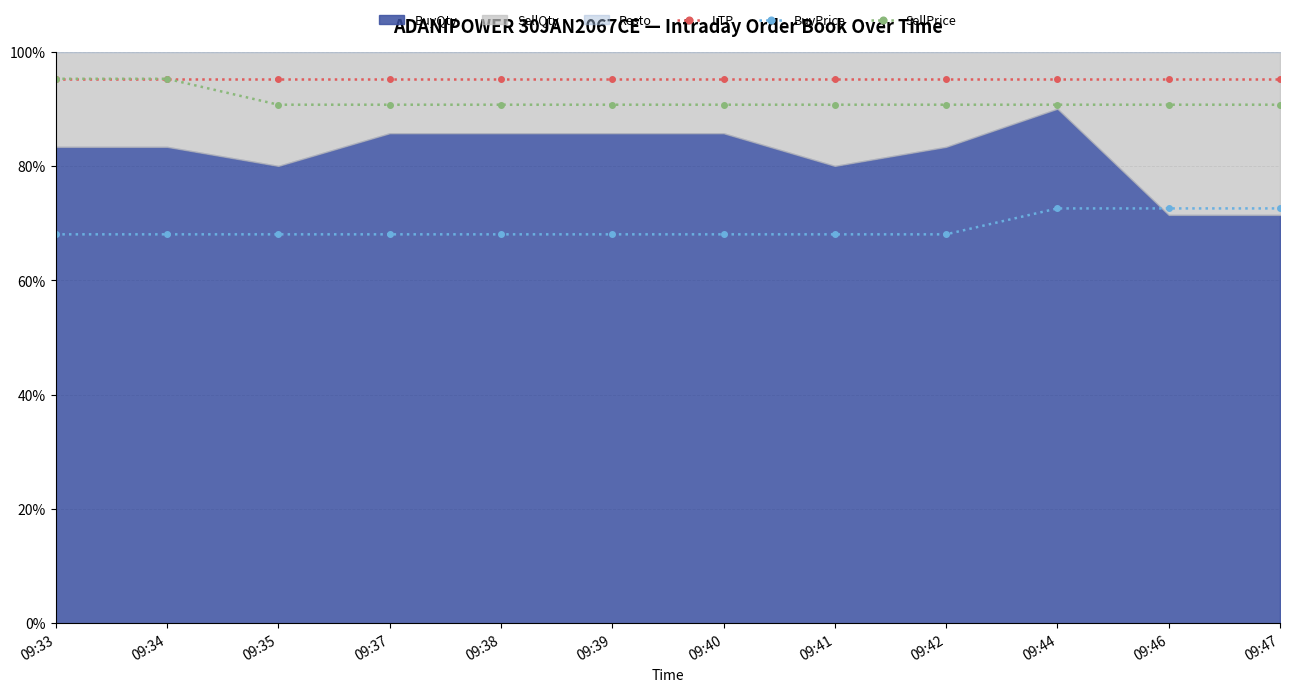

At how many categories does at least one series exceed 0?

12